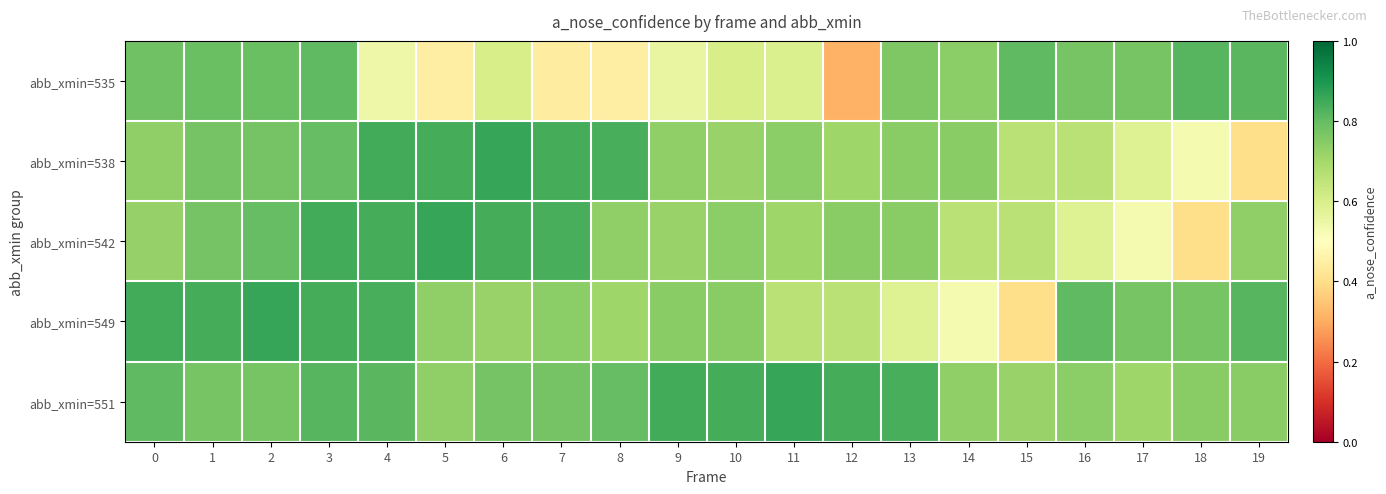

What is the difference between the highest and lowest values at 9?

0.3